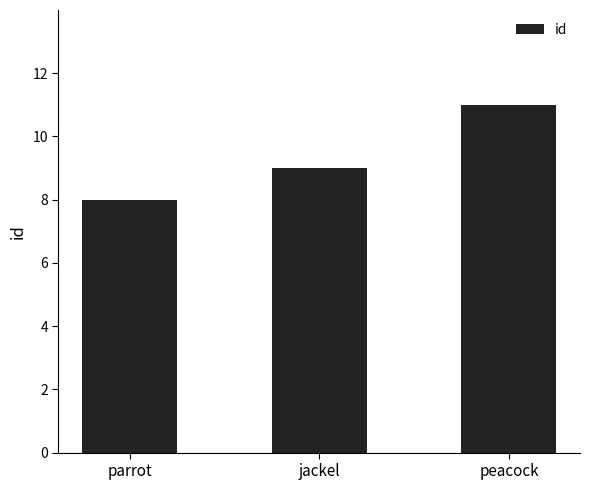

Reading right to left, list all the values displayed in this chart.

peacock=11	jackel=9	parrot=8